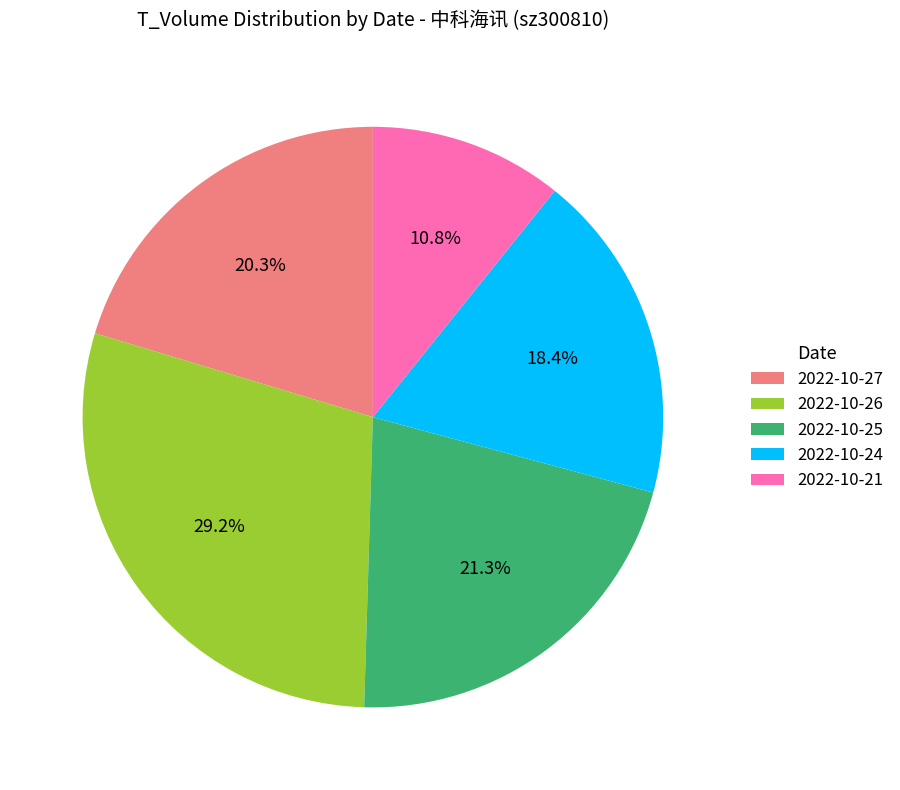

How much of the chart is everything except 2022-10-24?

81.6%